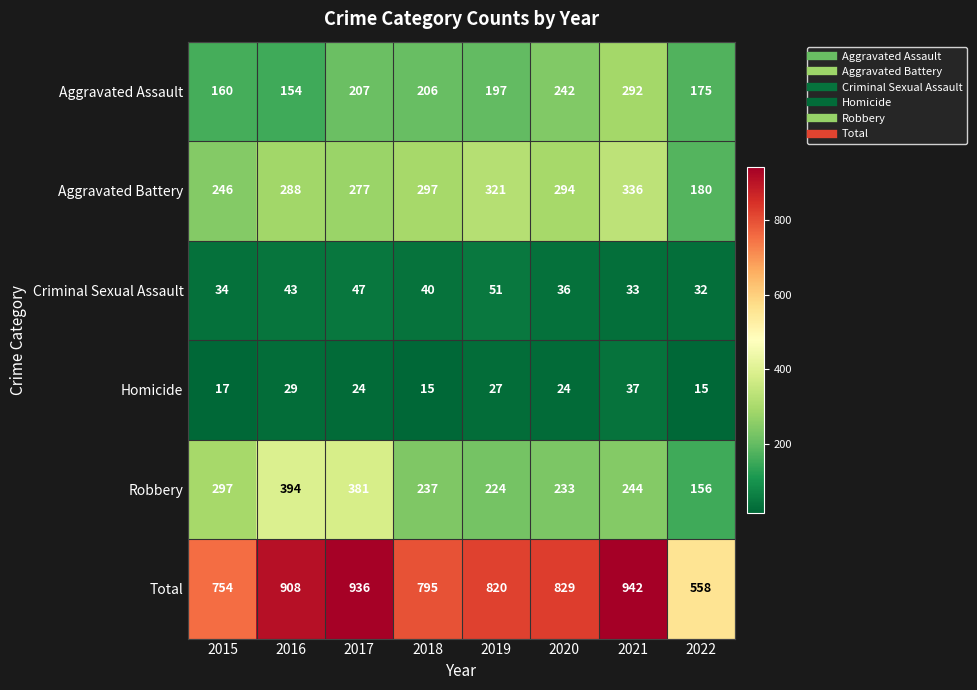

At which label does Robbery first exceed 244?

2015